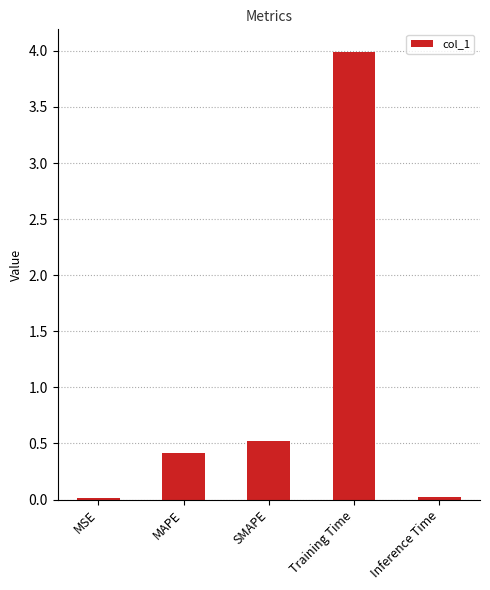

Read the value at MAPE.

0.4